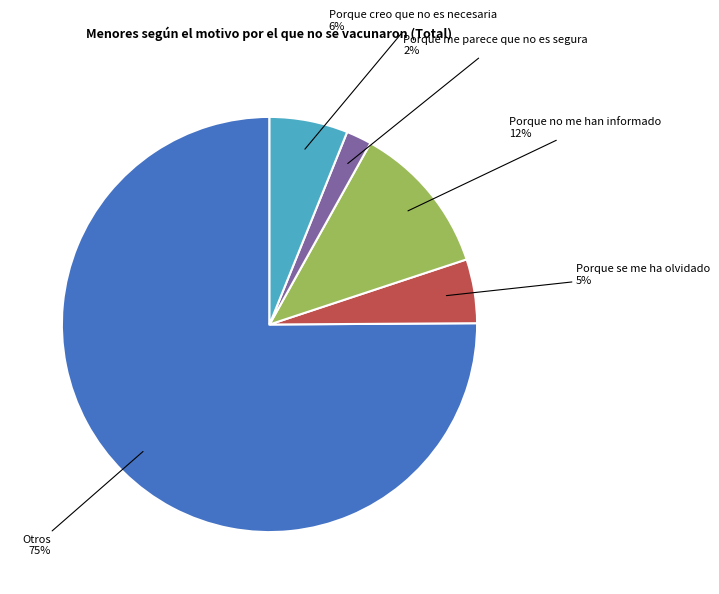

To the nearest percent, what portion does Porque me parece que no es segura represent?

2%